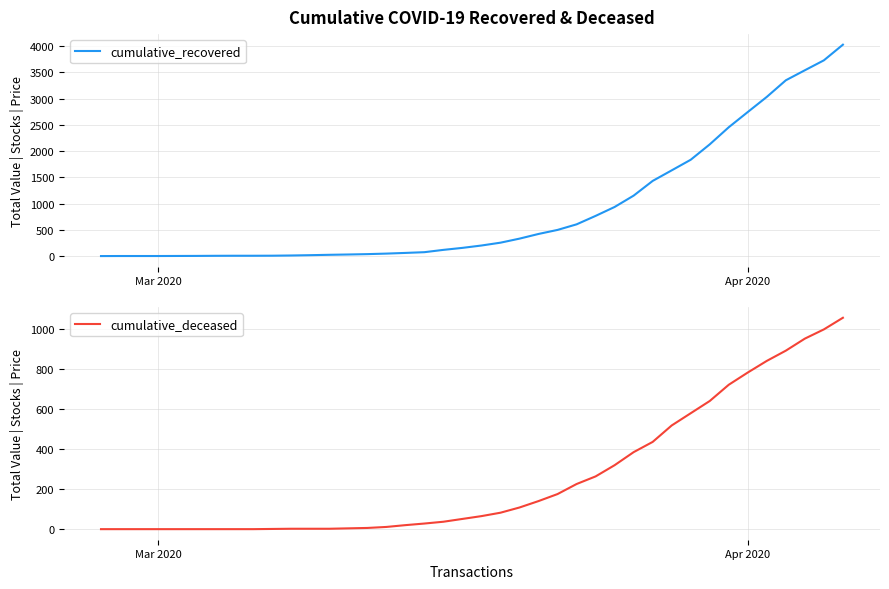

What is the maximum value for cumulative_recovered?

4028